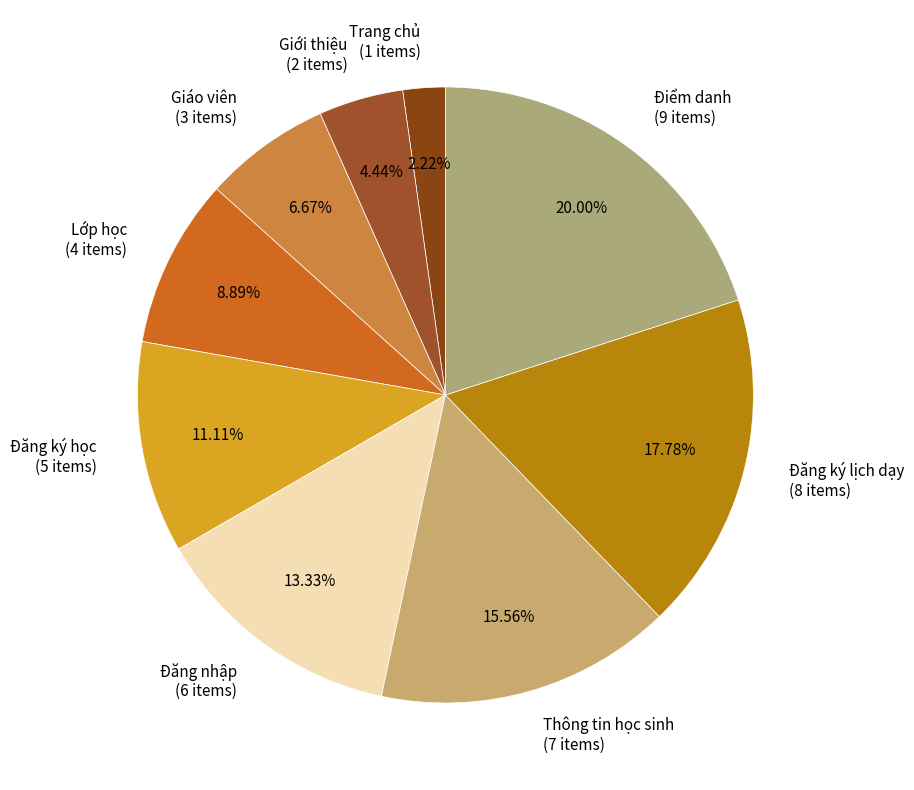

What is the smallest slice in the pie chart?

Trang chủ